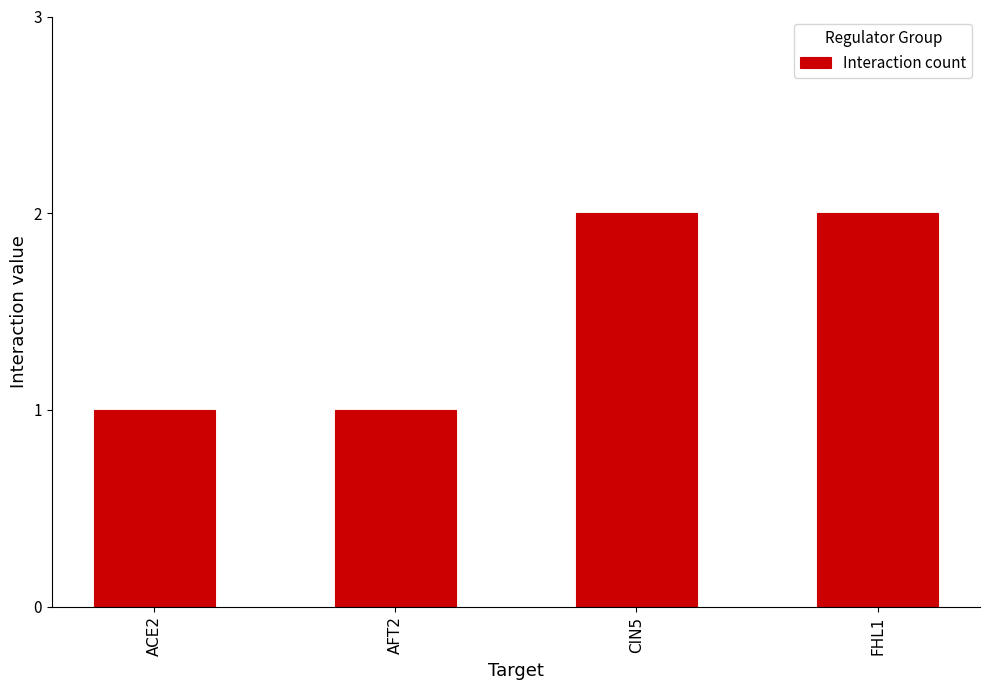

Reading left to right, transcribe all the data shown in this chart.

ACE2=1	AFT2=1	CIN5=2	FHL1=2